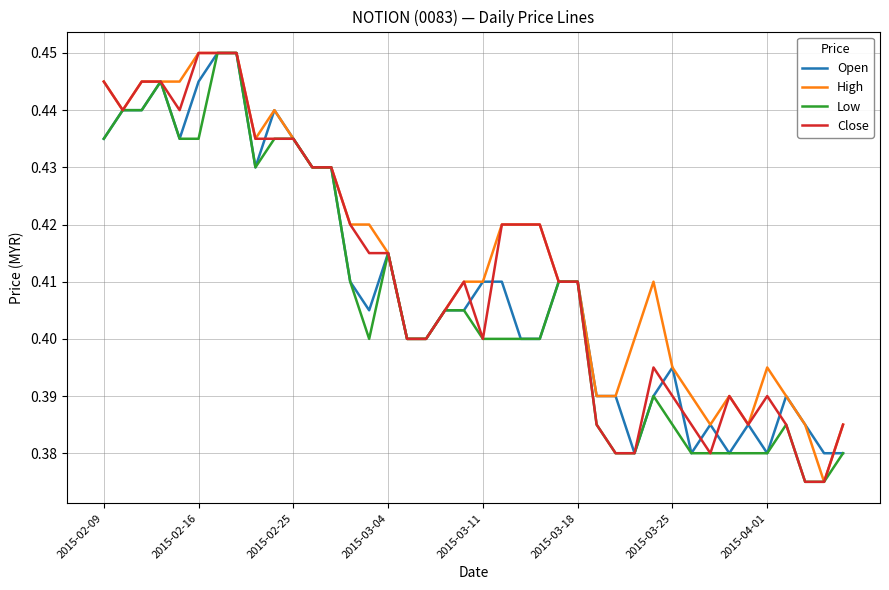

Does the chart have visible grid lines?

Yes